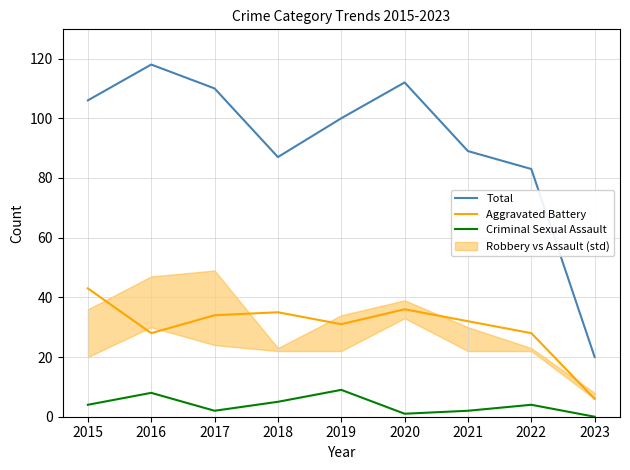

Count the number of categories in the chart.

9